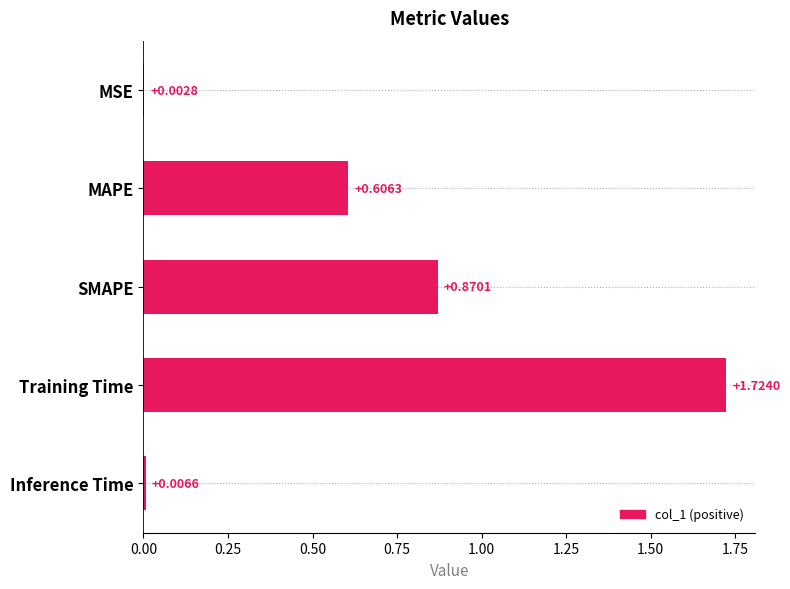

What is the change in value from MSE to SMAPE?

+0.9